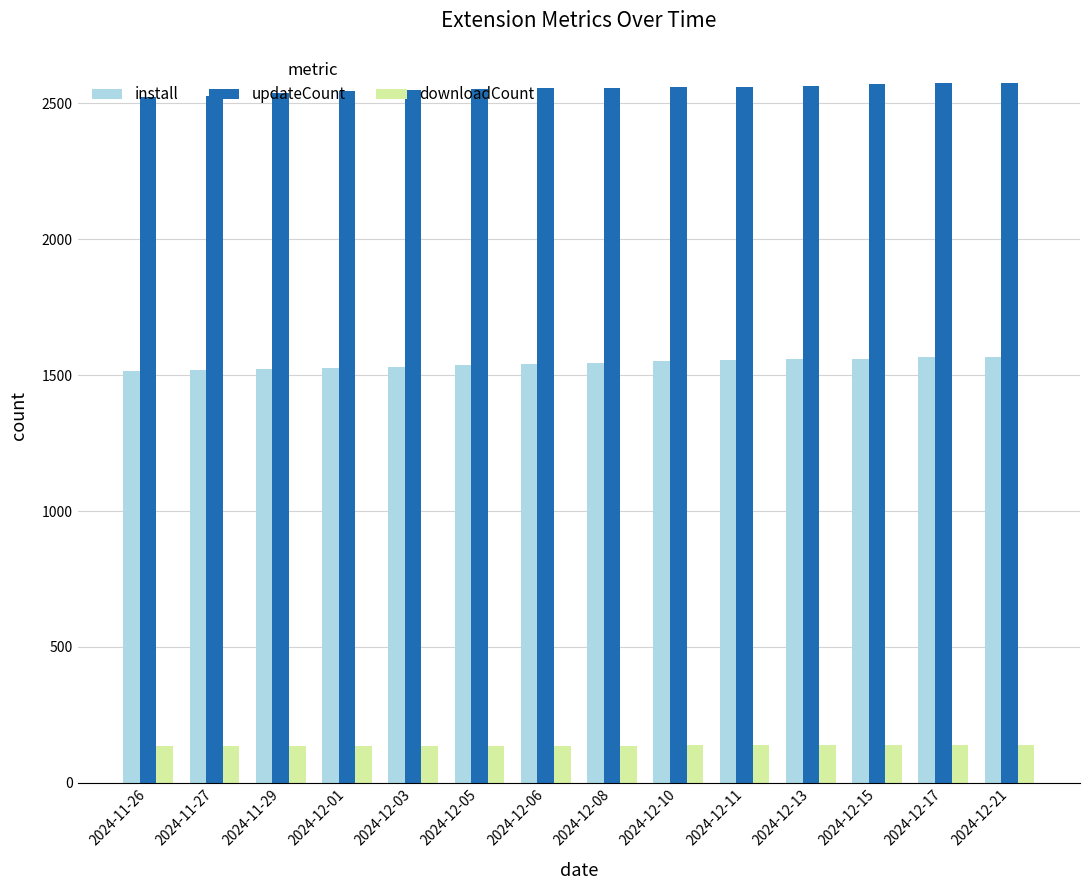

What is the spread (max minus min) of values at 2024-12-05?

2418